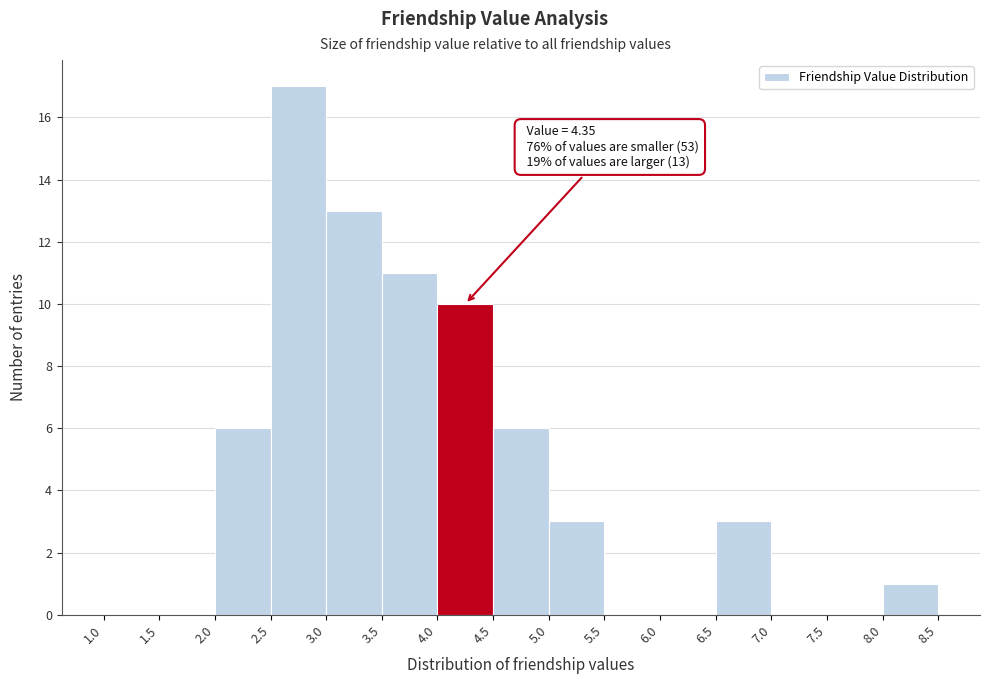

Which range on the x-axis has the tallest bar?

2.5 to 3.0